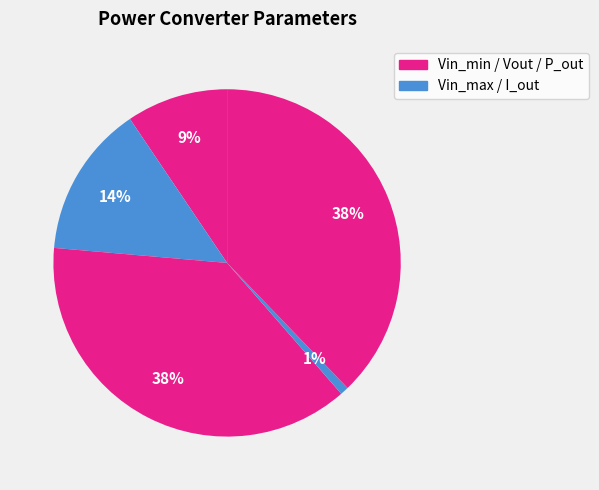

How many slices are in this pie chart?

5